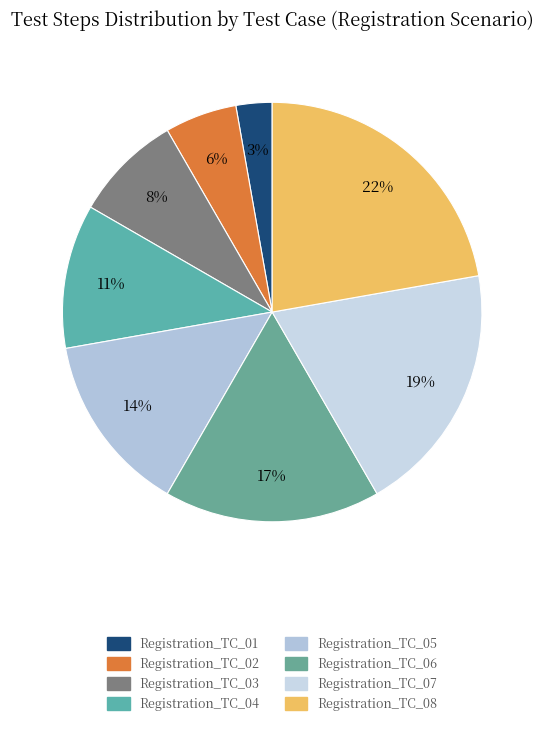

What portion of the pie excludes Registration_TC_04?

88.9%